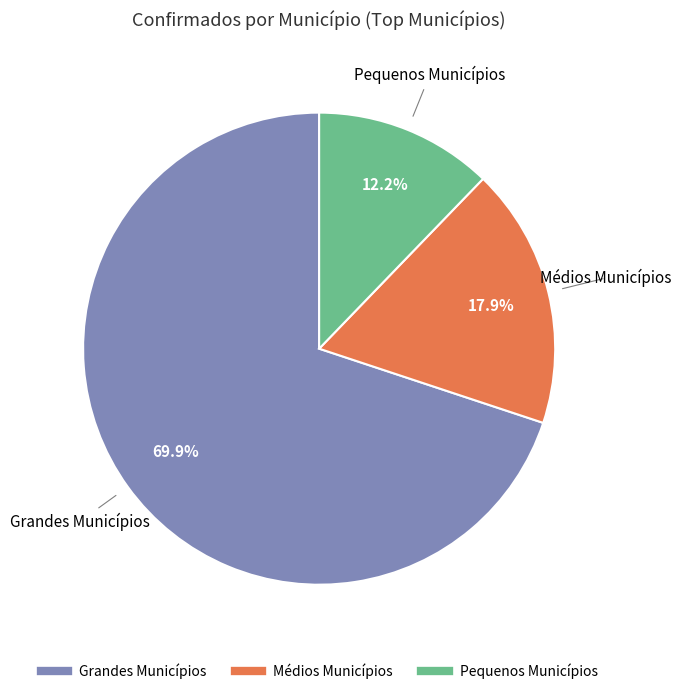

Is there a majority slice in this chart?

Yes